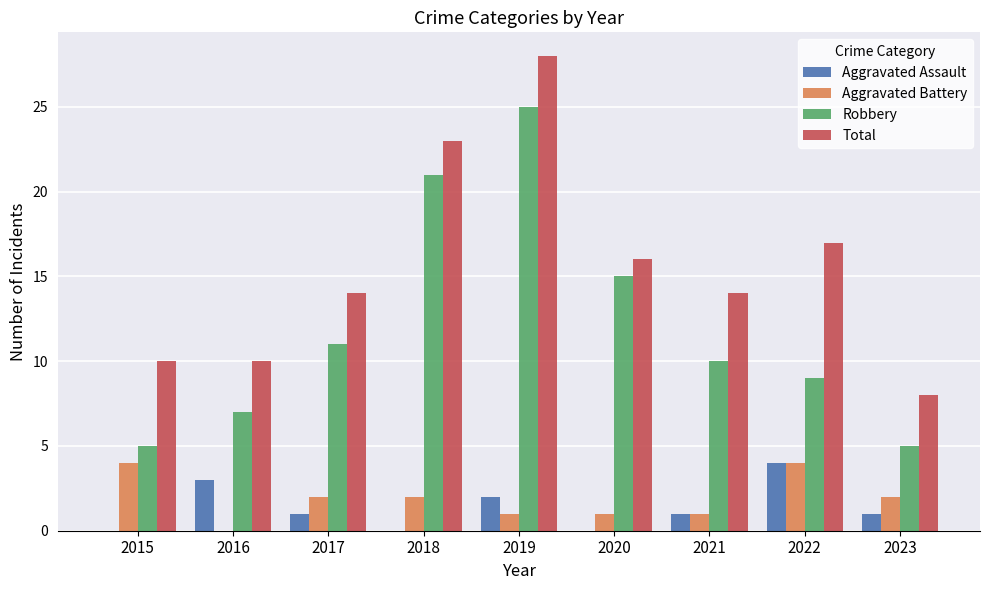

What is the approximate value of Total at 2016?

10